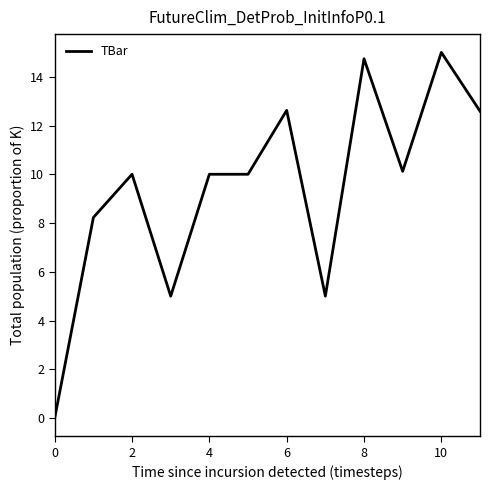

What is the maximum value shown in the chart?

15.0